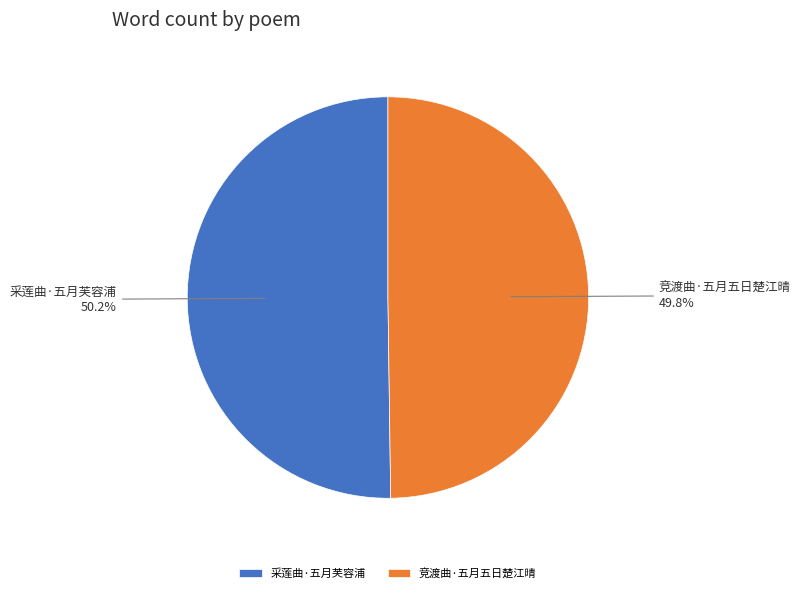

What is the ratio of the value at 竞渡曲·五月五日楚江晴 49.8% to the value at 采莲曲·五月芙容浦 50.2%?

1.0